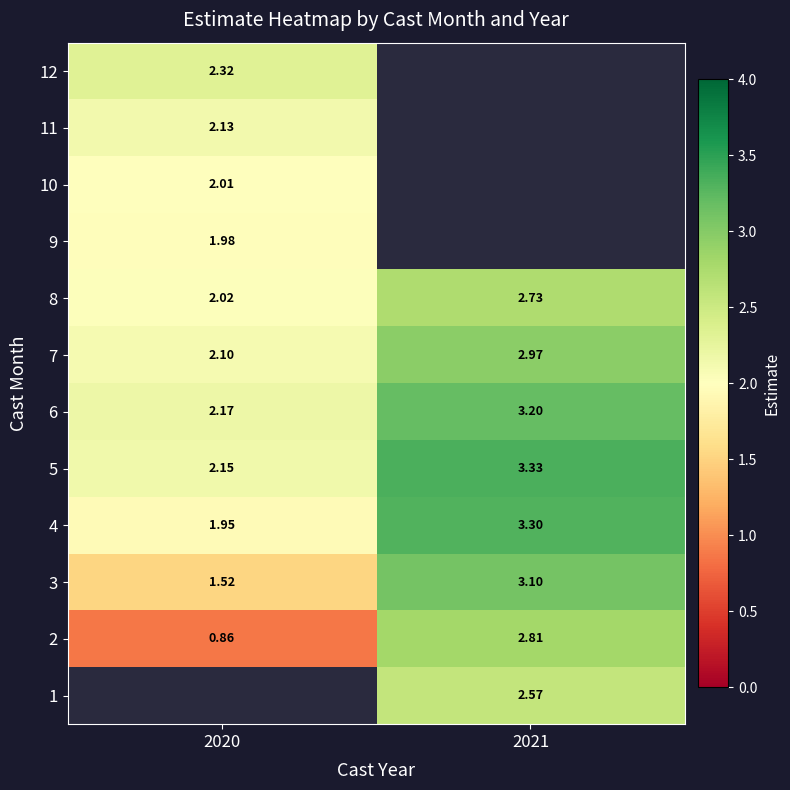

How many data points in 5 are less than 3?

1